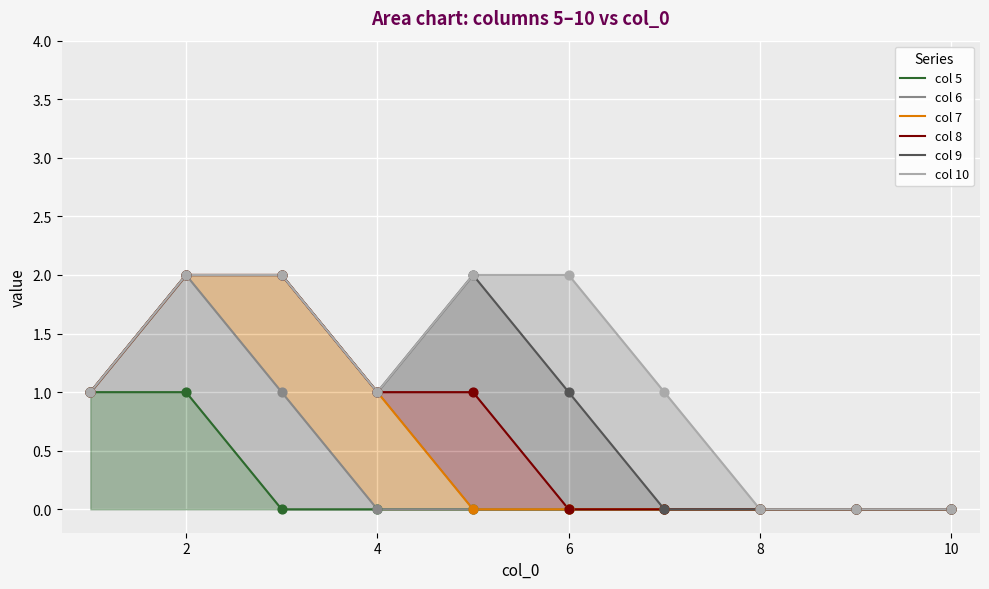

At how many categories does at least one series exceed 0?

7